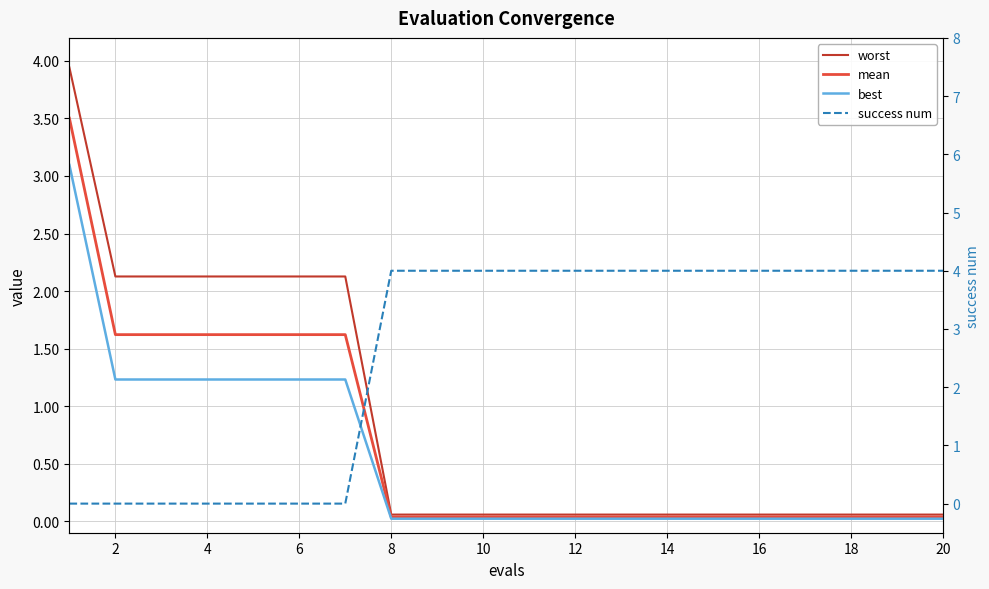

Reading left to right, list all the values displayed in this chart.

worst: 3.9	2.1	2.1	2.1	2.1	2.1	2.1	0.1	0.1	0.1	0.1	0.1	0.1	0.1	0.1	0.1	0.1	0.1	0.1	0.1
mean: 3.5	1.6	1.6	1.6	1.6	1.6	1.6	0.0	0.0	0.0	0.0	0.0	0.0	0.0	0.0	0.0	0.0	0.0	0.0	0.0
best: 3.1	1.2	1.2	1.2	1.2	1.2	1.2	0.0	0.0	0.0	0.0	0.0	0.0	0.0	0.0	0.0	0.0	0.0	0.0	0.0
success num: 0.0	0.0	0.0	0.0	0.0	0.0	0.0	4.0	4.0	4.0	4.0	4.0	4.0	4.0	4.0	4.0	4.0	4.0	4.0	4.0